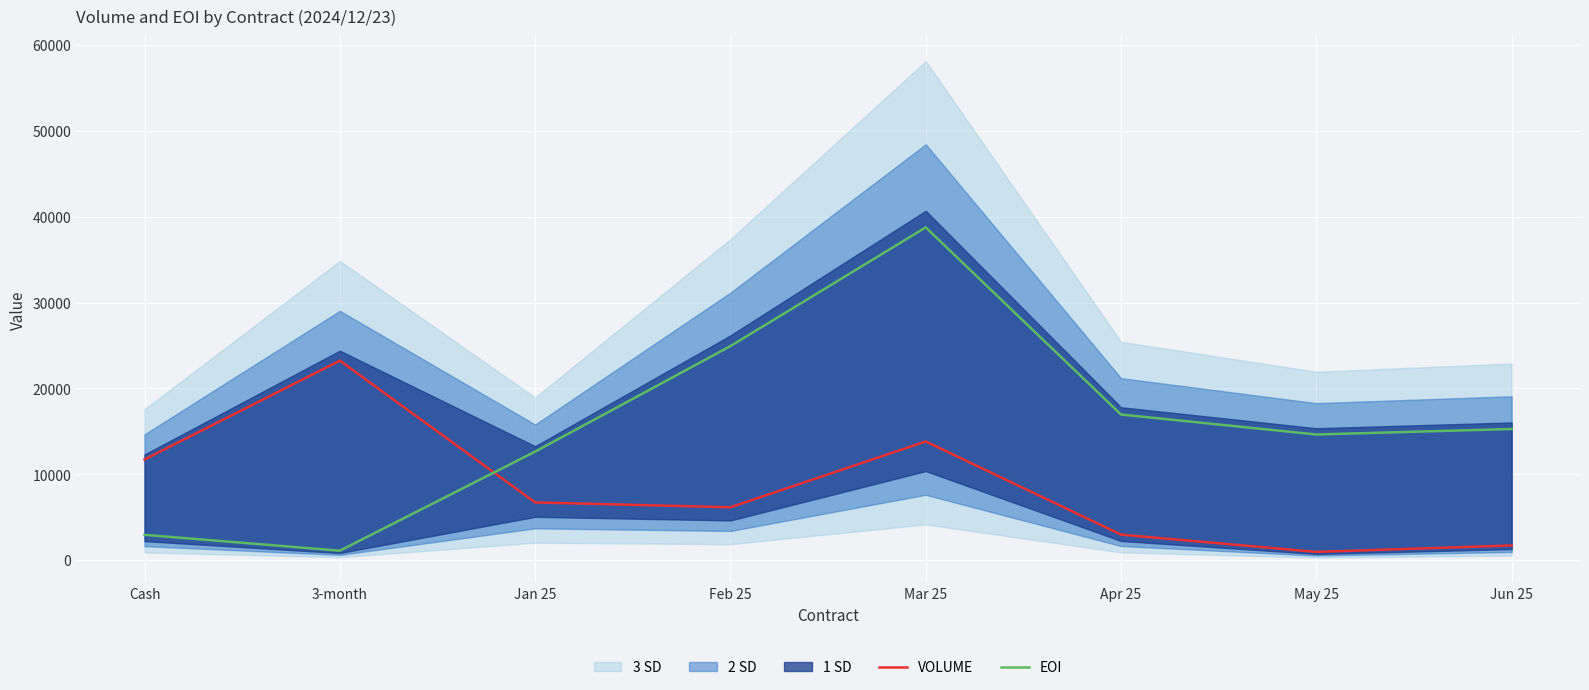

At which category does EOI reach its first local valley?

3-month